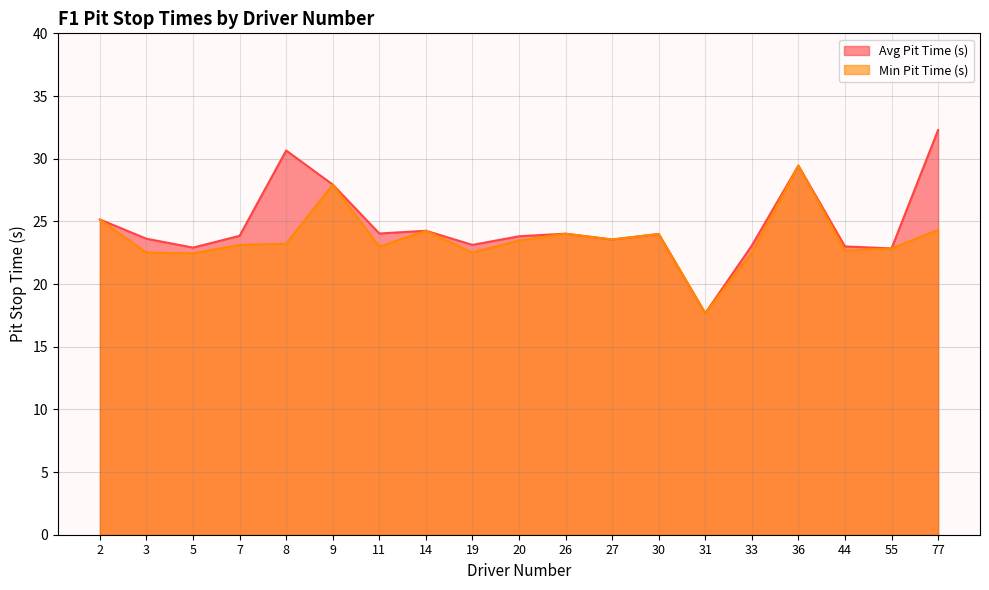

List the series in order of their peak value, lowest first.

Min Pit Time (s), Avg Pit Time (s)